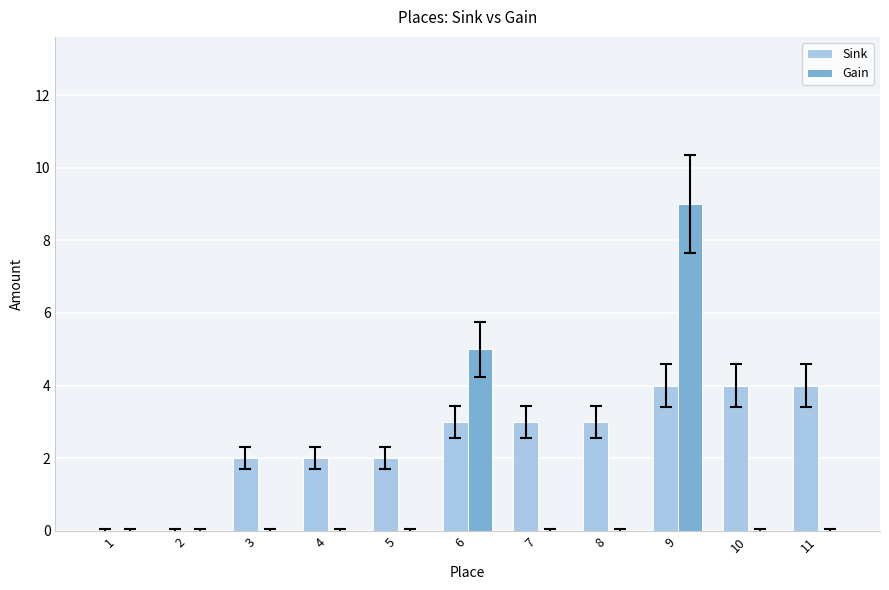

How many groups of bars are there?

11